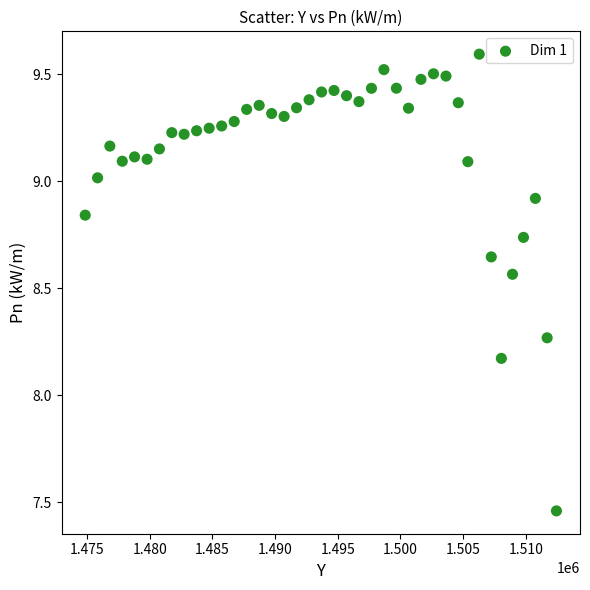

What is the range of Y values (max minus min)?

2.1